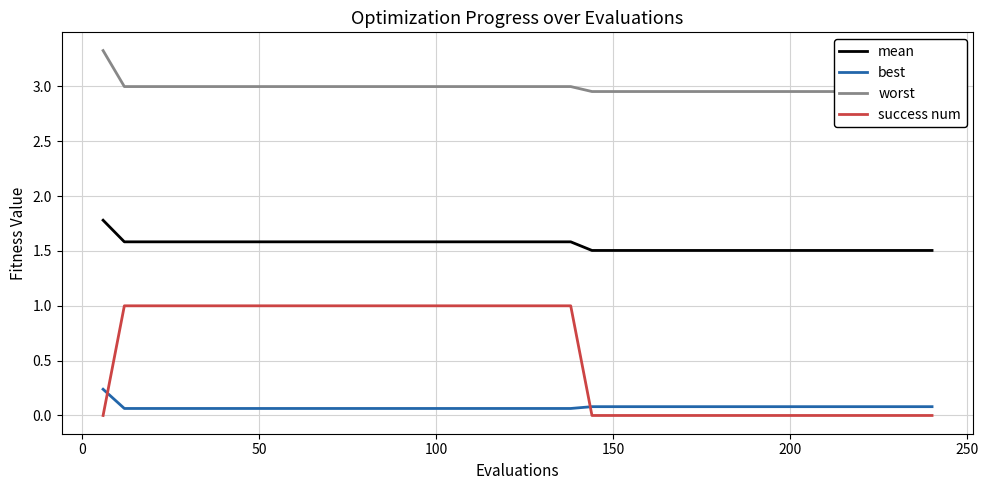

What is the highest value of the mean series?

1.8